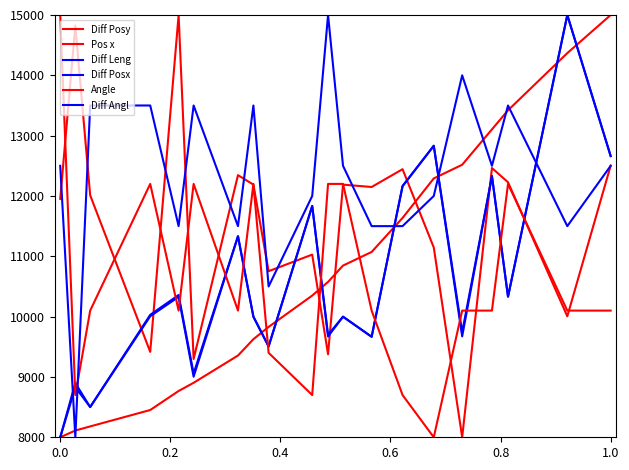

True or false: Pos x and Diff Posx intersect in this chart.

True